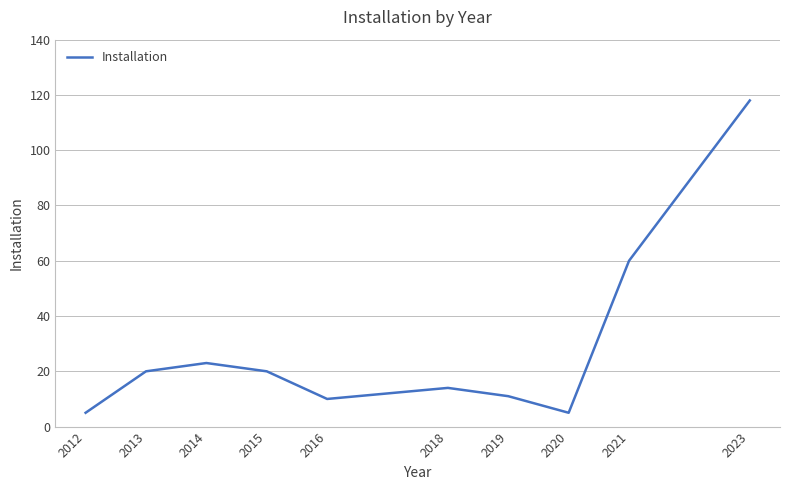

What is the maximum value shown in the chart?

118